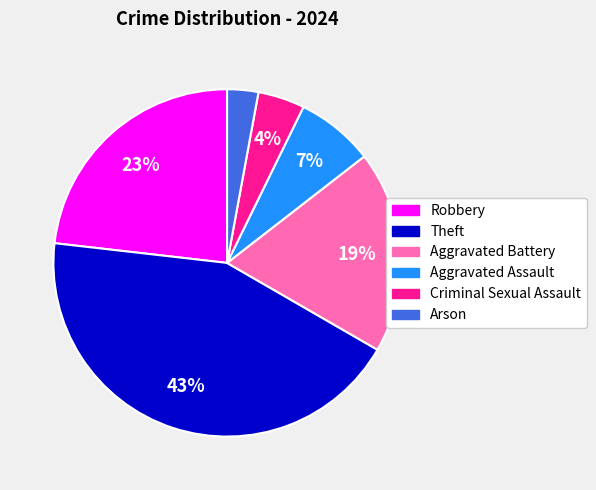

Which category has the smallest portion of the pie?

Arson